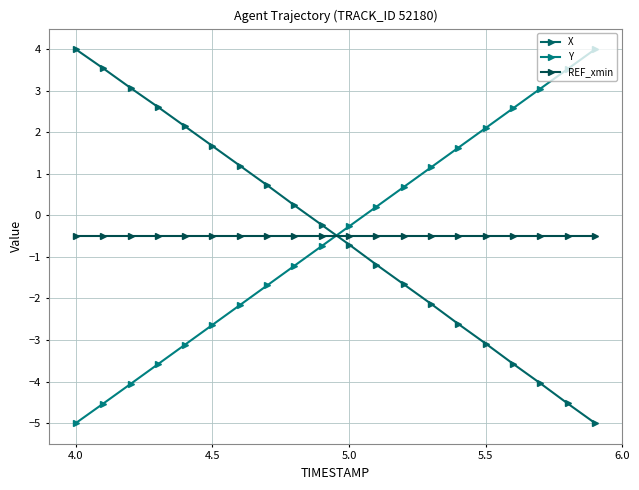

Reading left to right, transcribe all the data shown in this chart.

X: 4.0	3.5	3.1	2.6	2.1	1.7	1.2	0.7	0.2	-0.2	-0.7	-1.2	-1.7	-2.1	-2.6	-3.1	-3.6	-4.0	-4.5	-5.0
Y: -5.0	-4.5	-4.1	-3.6	-3.1	-2.6	-2.2	-1.7	-1.2	-0.7	-0.3	0.2	0.7	1.2	1.6	2.1	2.6	3.1	3.5	4.0
REF_xmin: -0.5	-0.5	-0.5	-0.5	-0.5	-0.5	-0.5	-0.5	-0.5	-0.5	-0.5	-0.5	-0.5	-0.5	-0.5	-0.5	-0.5	-0.5	-0.5	-0.5